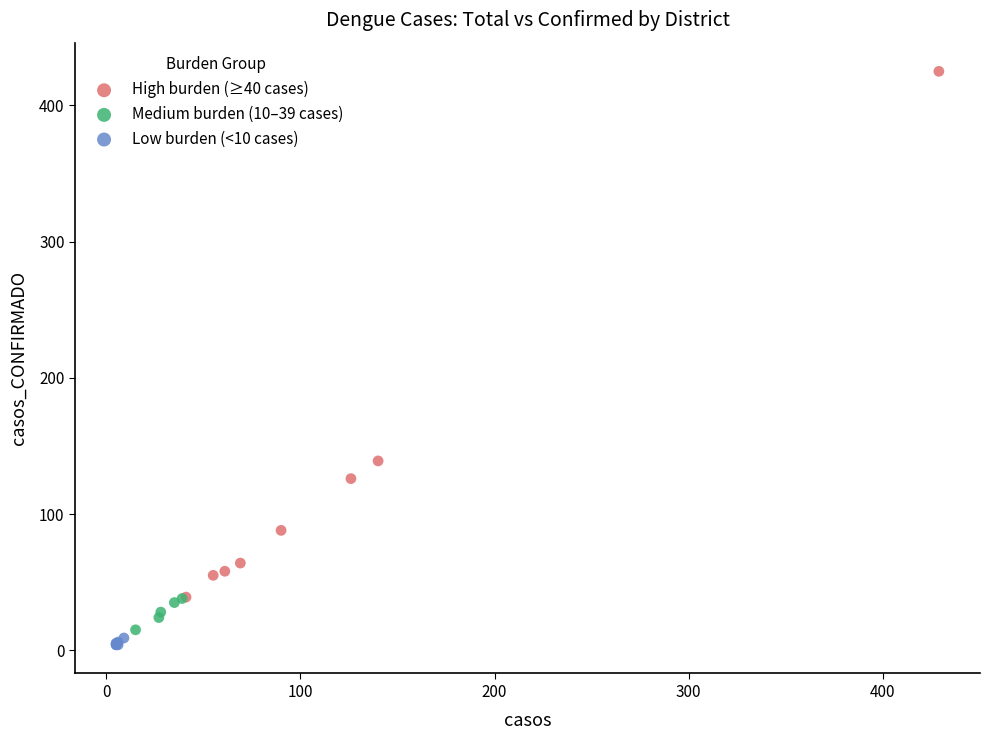

Which series has the largest Y range (max minus min)?

High burden (≥40 cases)